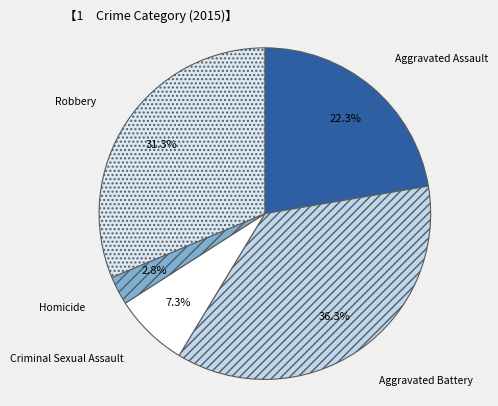

To the nearest percent, what portion does Aggravated Assault represent?

22%